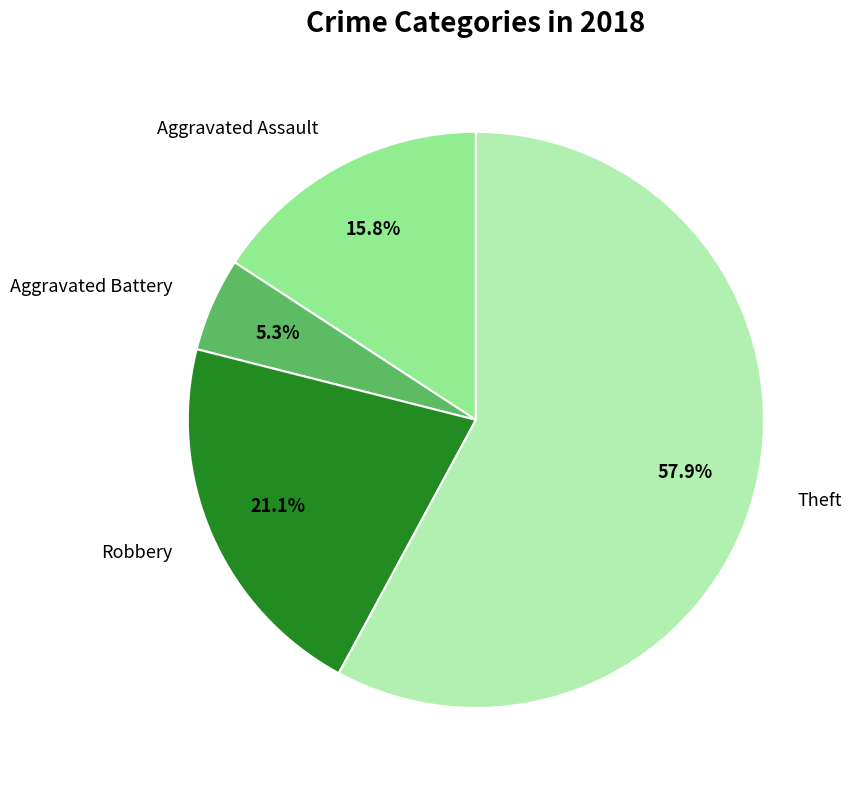

True or false: Aggravated Assault accounts for 10% of the total.

False